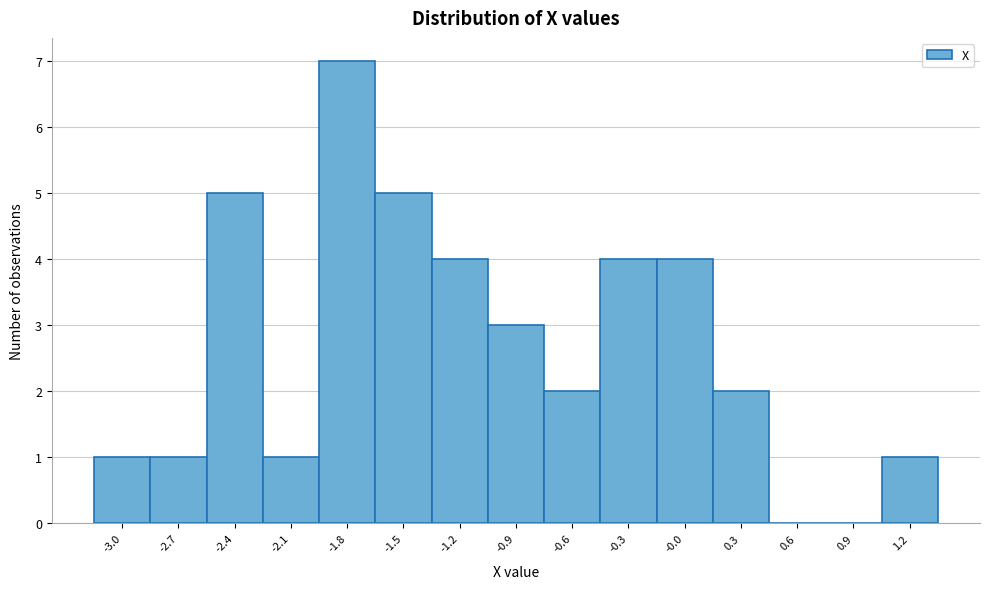

Reading left to right, transcribe all the data shown in this chart.

-3.0=1	-2.7=1	-2.4=5	-2.1=1	-1.8=7	-1.5=5	-1.2=4	-0.9=3	-0.6=2	-0.3=4	-0.0=4	0.3=2	0.6=0	0.9=0	1.2=1